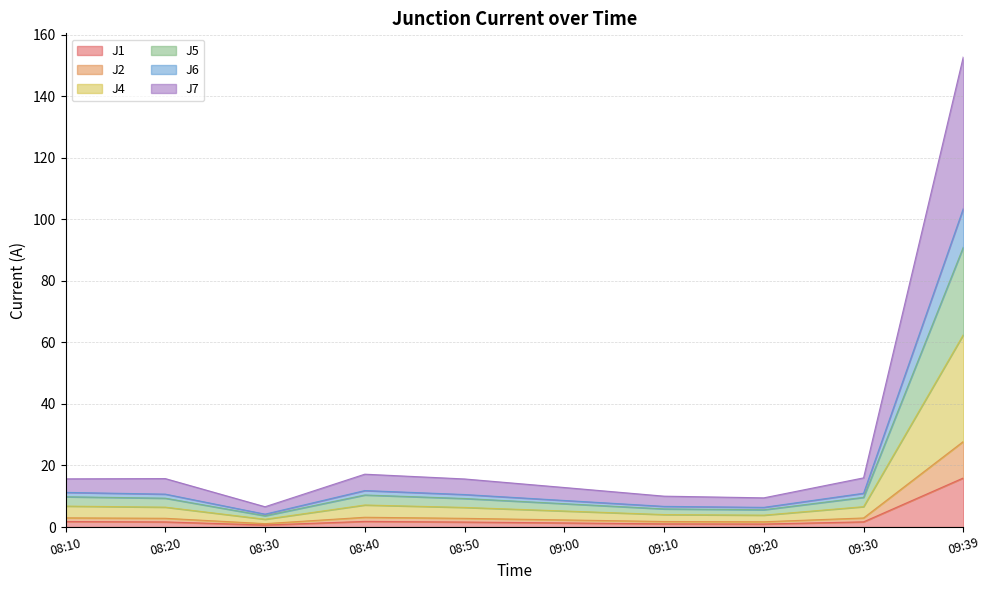

Which category has the highest value in the J1 series?

09:39